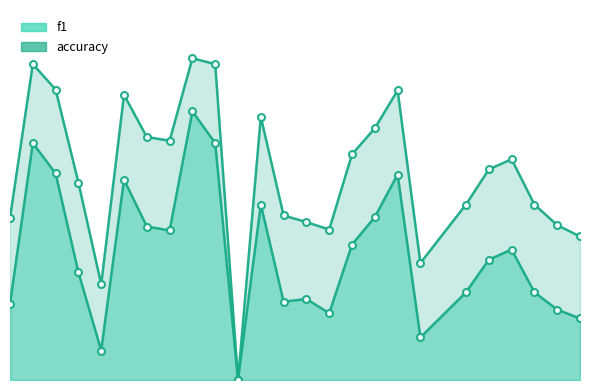

At how many categories does at least one series exceed 0?

24